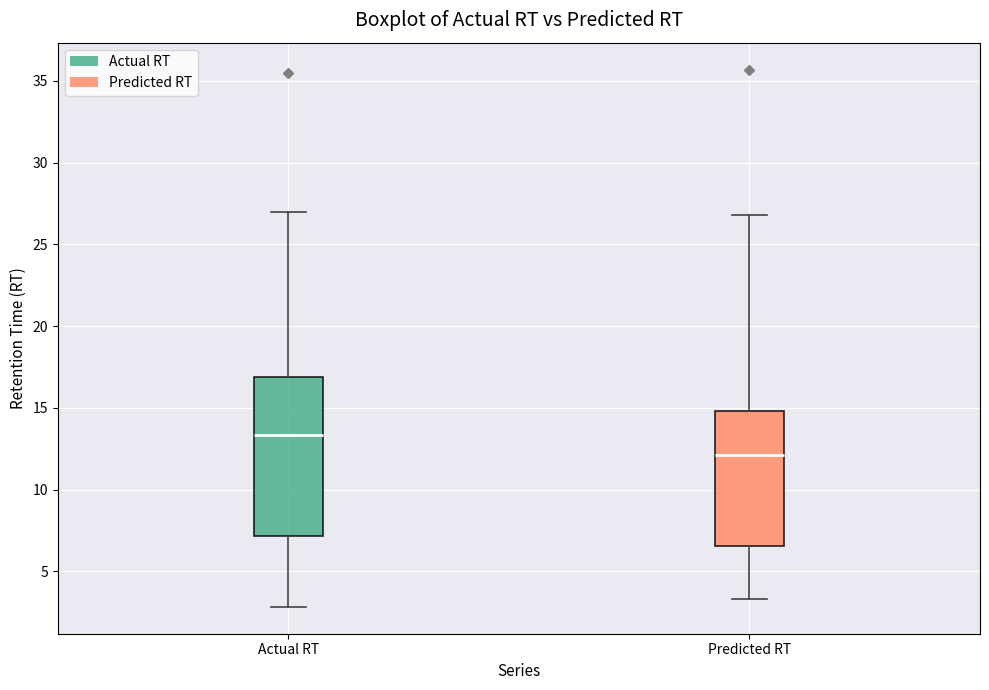

Which box is the tallest, from its lower edge to its upper edge?

Actual RT